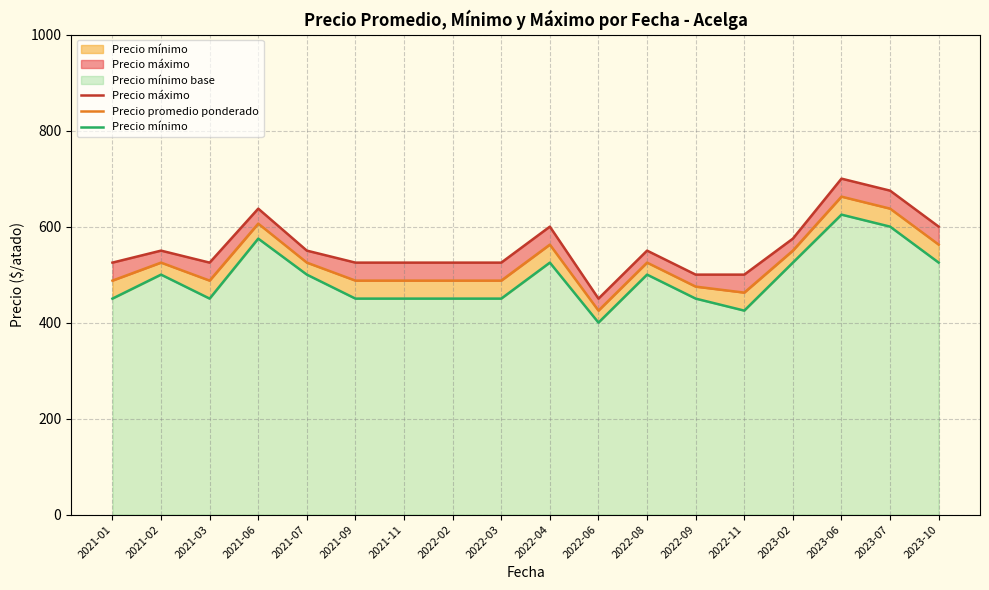

Reading left to right, what are all the values shown in this chart?

Precio máximo: 2021-01=525.0	2021-02=550.0	2021-03=525.0	2021-06=637.5	2021-07=550.0	2021-09=525.0	2021-11=525.0	2022-02=525.0	2022-03=525.0	2022-04=600.0	2022-06=450.0	2022-08=550.0	2022-09=500.0	2022-11=500.0	2023-02=575.0	2023-06=700.0	2023-07=675.0	2023-10=600.0
Precio promedio ponderado: 2021-01=487.5	2021-02=525.0	2021-03=487.5	2021-06=606.2	2021-07=525.0	2021-09=487.5	2021-11=487.5	2022-02=487.5	2022-03=487.5	2022-04=562.5	2022-06=425.0	2022-08=525.0	2022-09=475.0	2022-11=462.5	2023-02=550.0	2023-06=662.5	2023-07=637.5	2023-10=562.5
Precio mínimo: 2021-01=450.0	2021-02=500.0	2021-03=450.0	2021-06=575.0	2021-07=500.0	2021-09=450.0	2021-11=450.0	2022-02=450.0	2022-03=450.0	2022-04=525.0	2022-06=400.0	2022-08=500.0	2022-09=450.0	2022-11=425.0	2023-02=525.0	2023-06=625.0	2023-07=600.0	2023-10=525.0